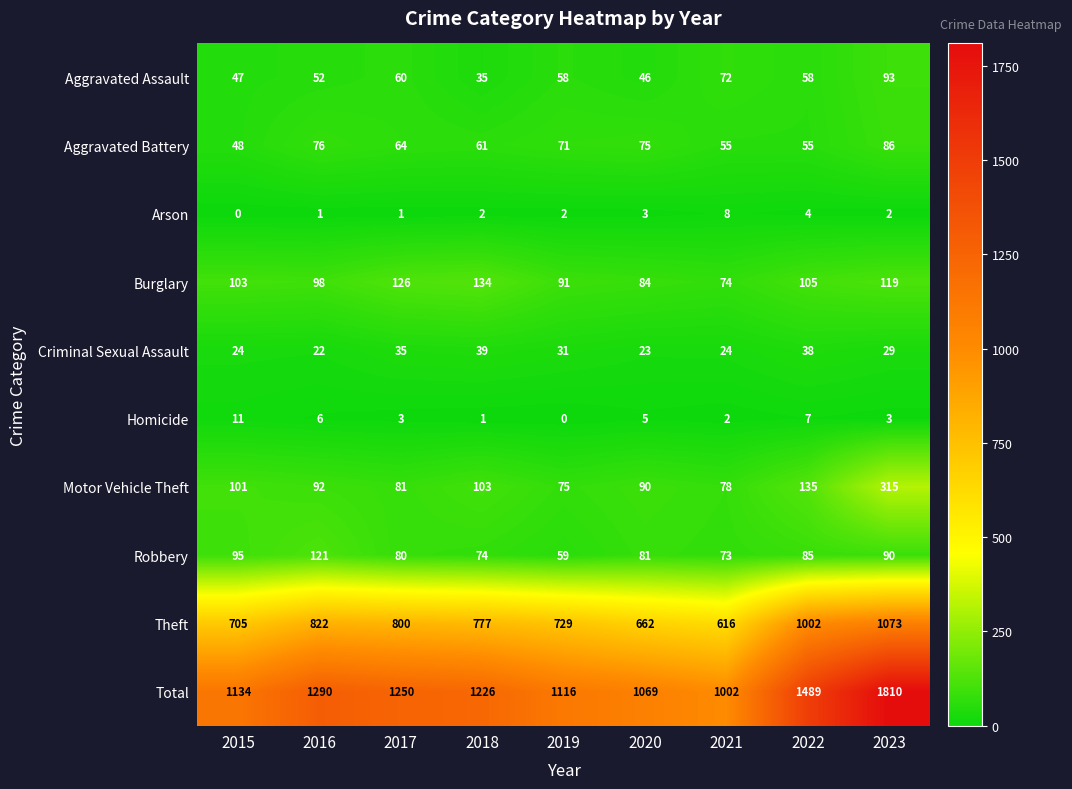

At 2023, list the series in order from largest to smallest.

Total, Theft, Motor Vehicle Theft, Burglary, Aggravated Assault, Robbery, Aggravated Battery, Criminal Sexual Assault, Homicide, Arson